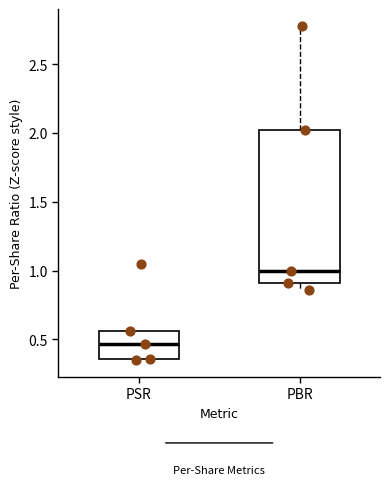

Reading left to right, read every box against the y-axis: the position of its median line, the range the box covers, and the ends of its whiskers. The values are not printed on the chart, so give them approximately, as read against the axis.

PSR: median 0.45, box 0.35 to 0.55, whiskers 0.35 to 0.55
PBR: median 1.00, box 0.90 to 2.00, whiskers 0.85 to 2.80